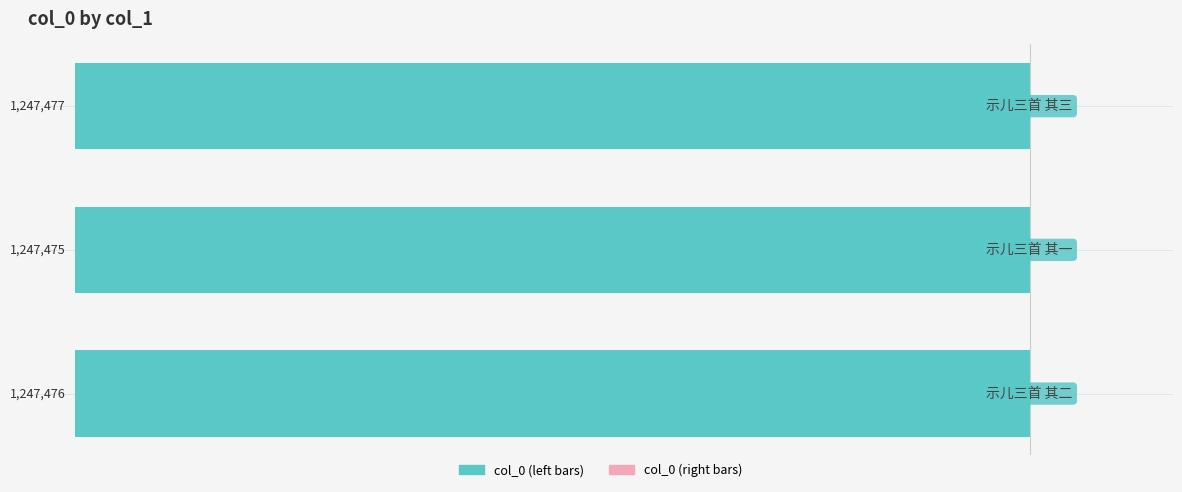

How many bars are there in total?

3